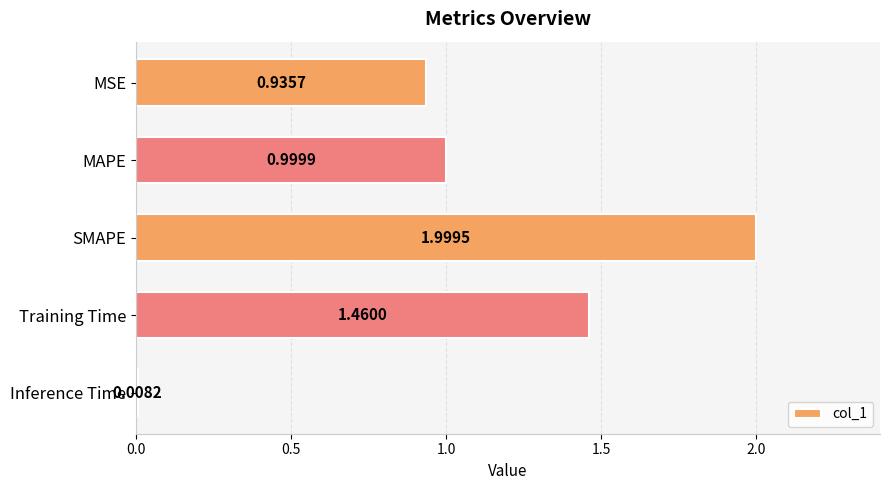

What is the difference between the maximum and minimum values?

2.0